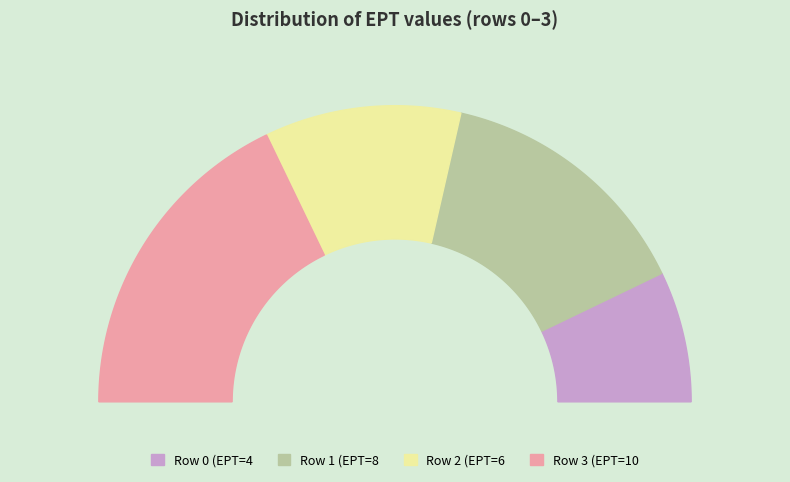

Count the number of slices in the pie.

4